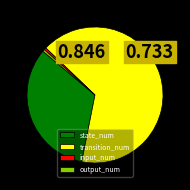

Which has a higher value, transition_num or state_num?

transition_num